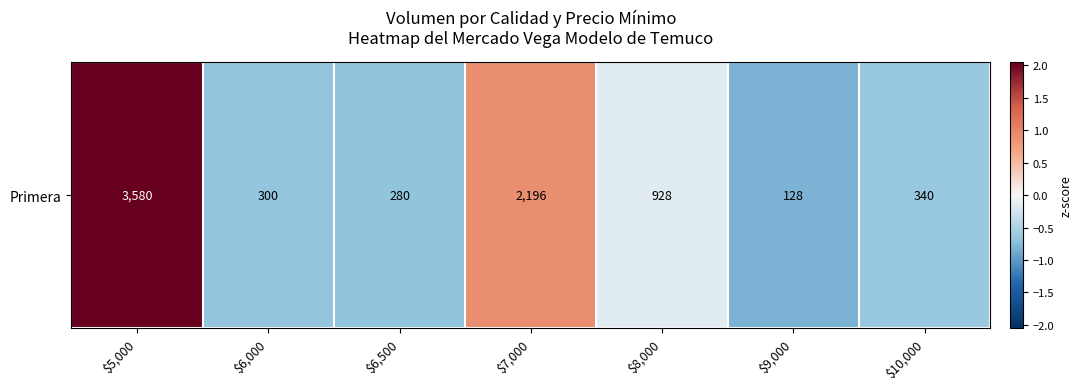

True or false: the data shows -0.1 at $8,000.

True